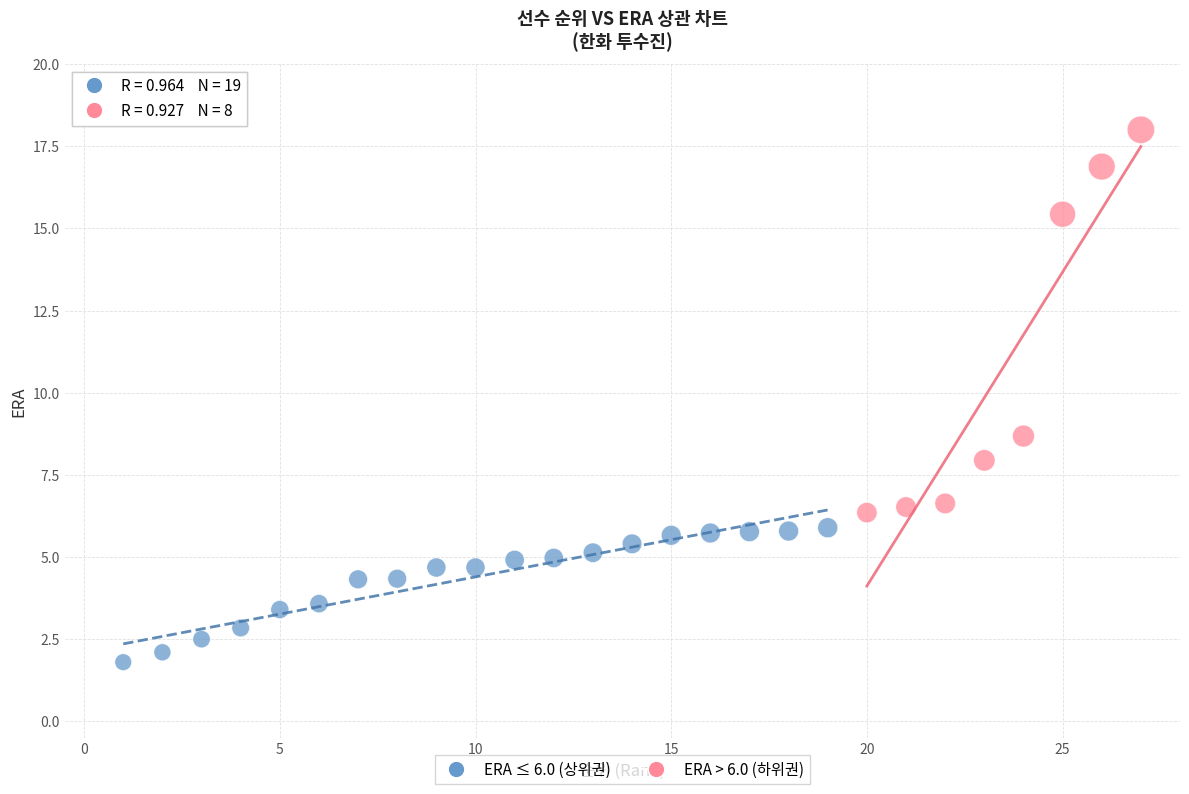

Which series reaches the minimum Y coordinate?

ERA ≤ 6.0 (상위권)